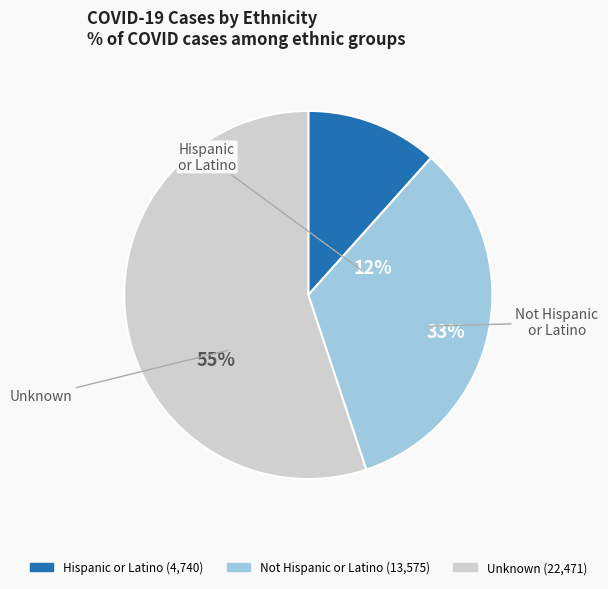

What is the largest slice in the pie chart?

Unknown